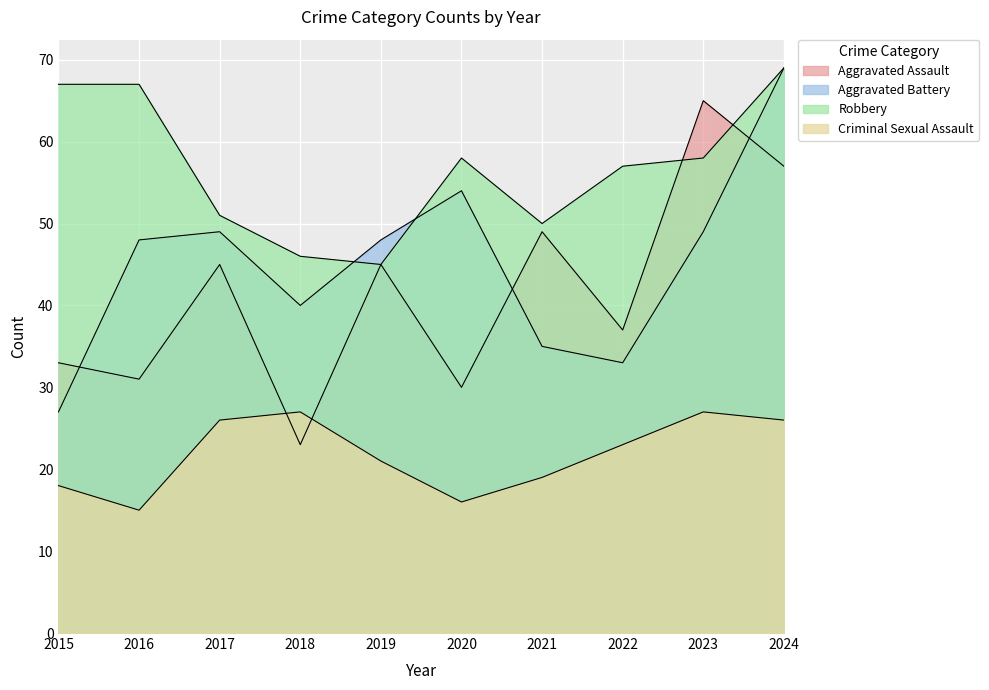

How many values in the Criminal Sexual Assault series are below 23?

5